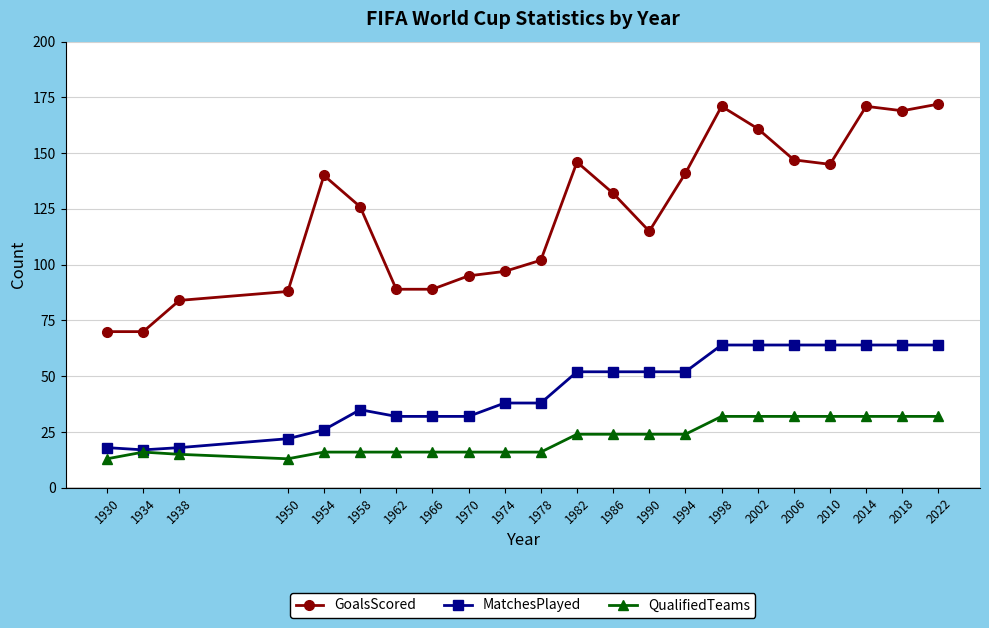

The MatchesPlayed series shows 56 at 1962. True or false?

False